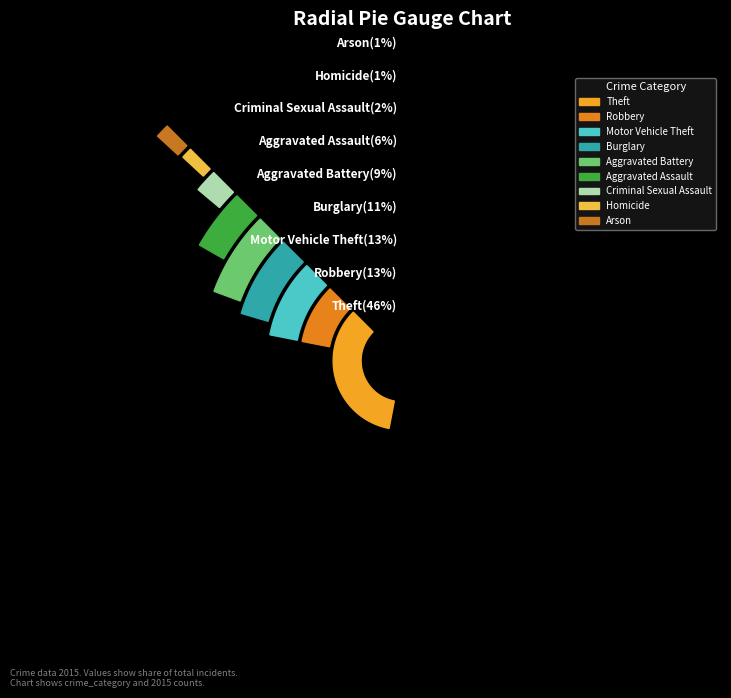

To the nearest percent, what is the difference between the largest and smallest slice percentages?

45%